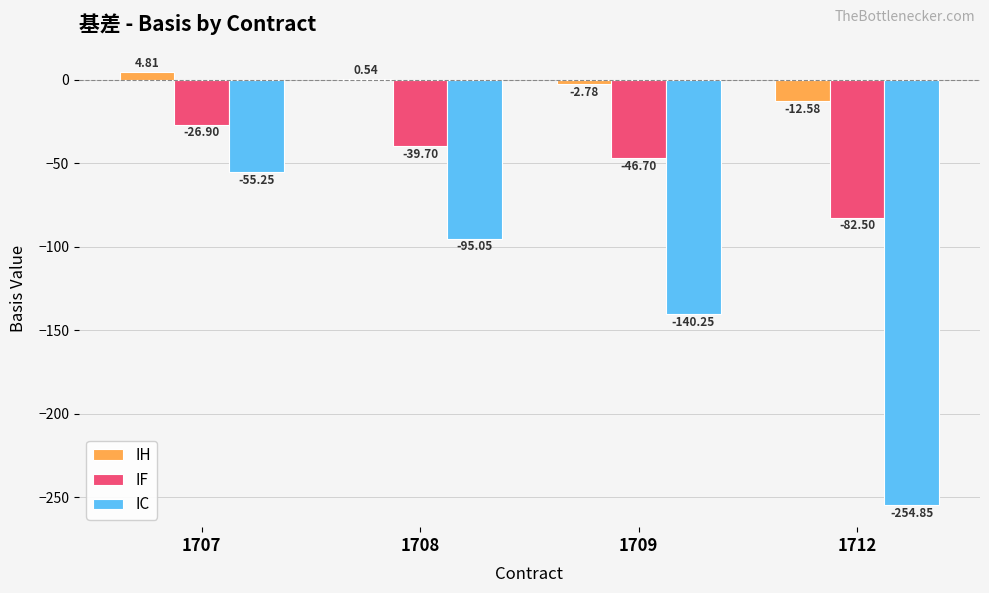

What is the sum of all IH values?

-10.0